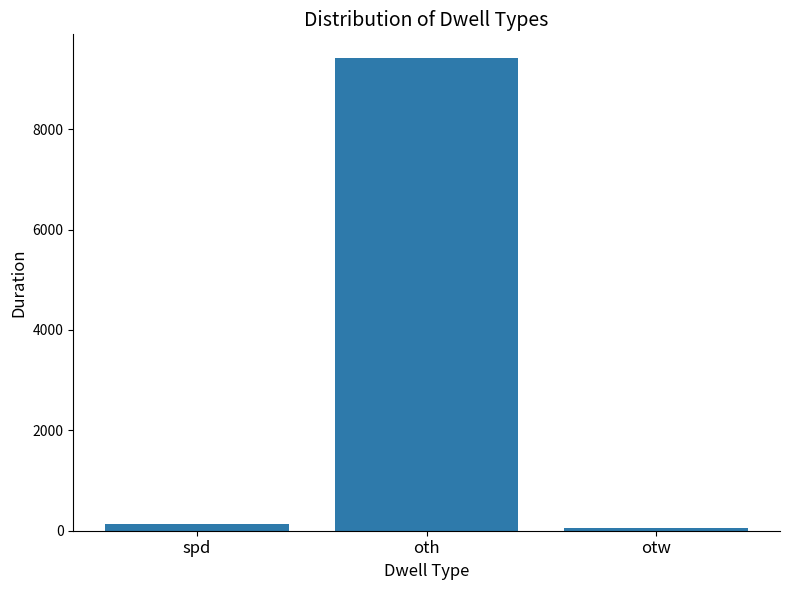

How many bars are there in total?

3